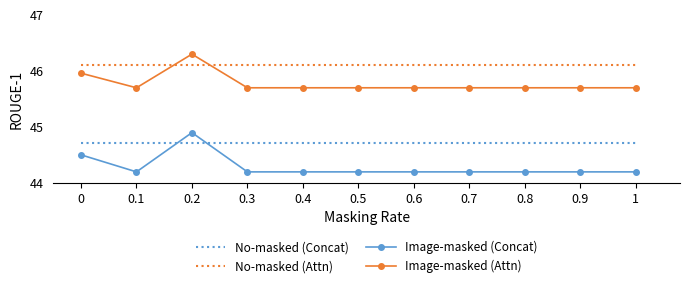

What is the greatest value displayed?

46.3